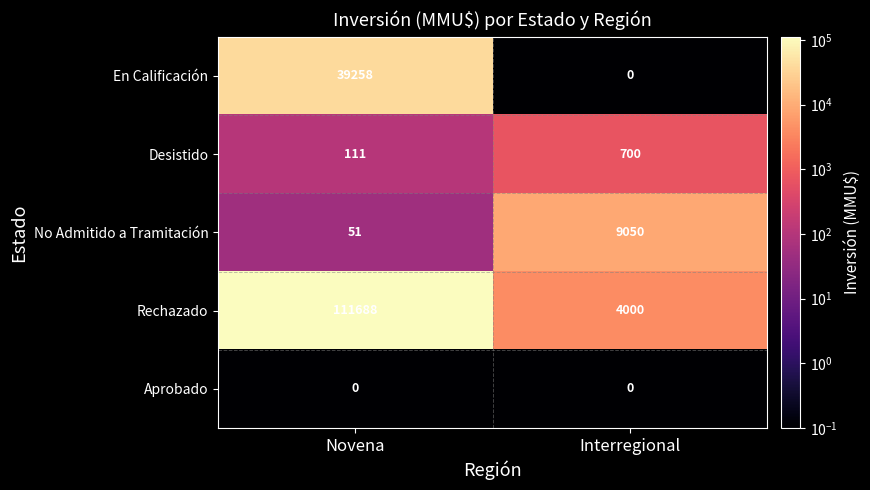

What is the maximum value for Rechazado?

111688